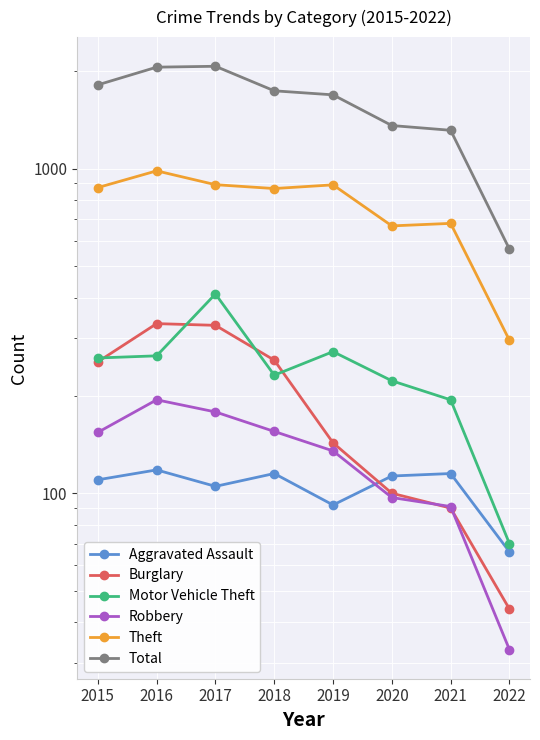

In Theft, how many points are lower than both neighbors (excluding endpoints)?

2